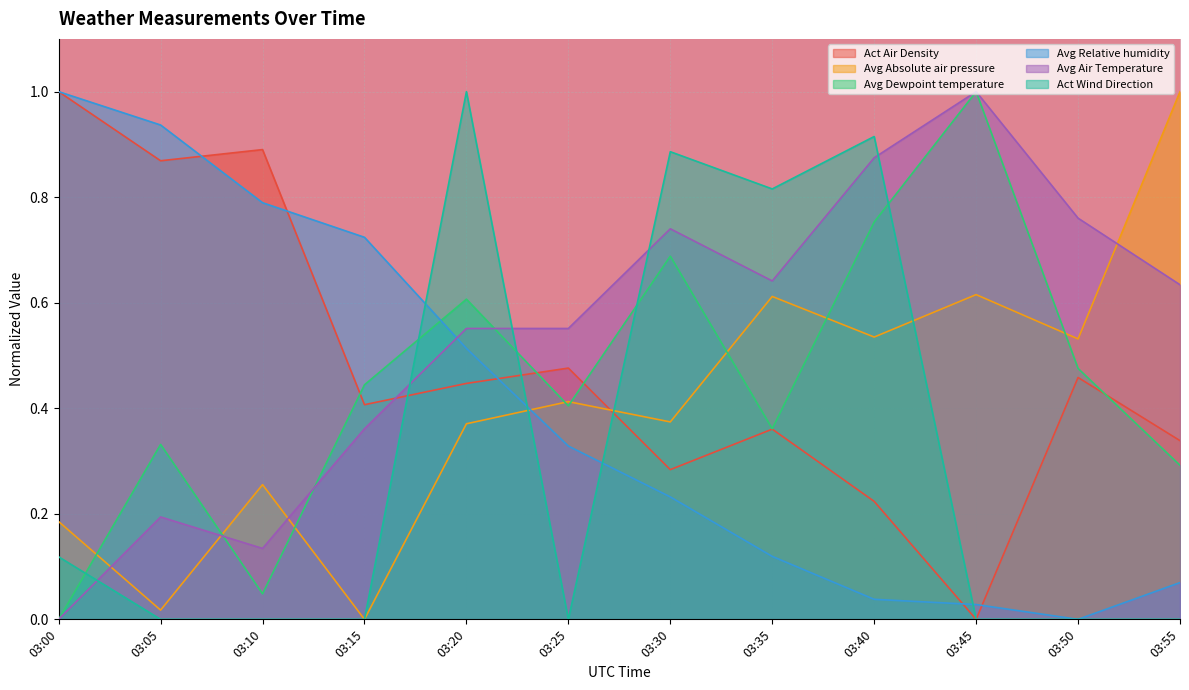

What is the sum of all Avg Absolute air pressure values?

4.9